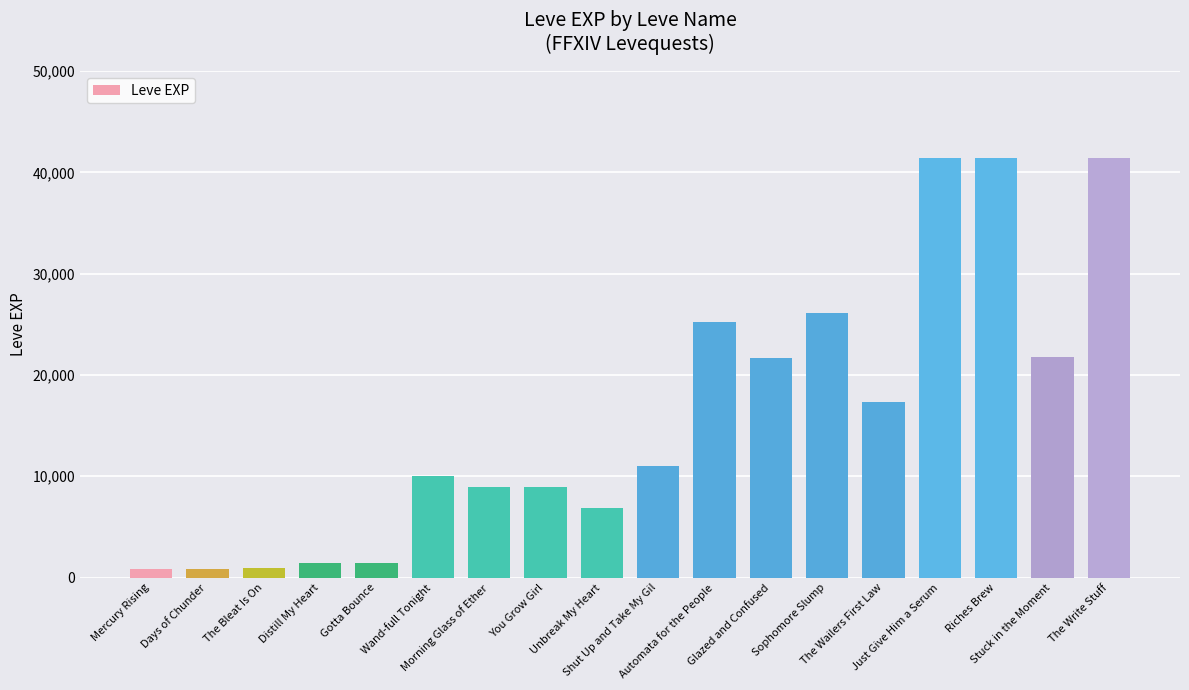

What is the label of the 9th bar from the left?

Unbreak My Heart